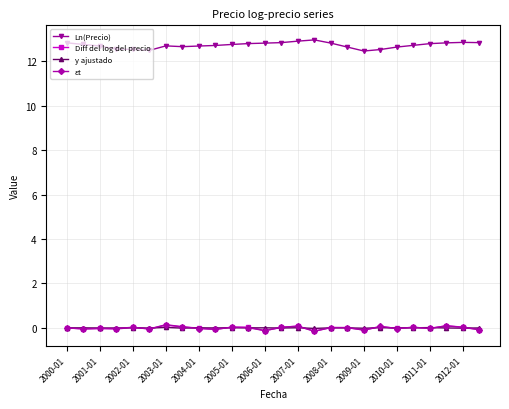

Which series has the largest total across all categories?

Ln(Precio)